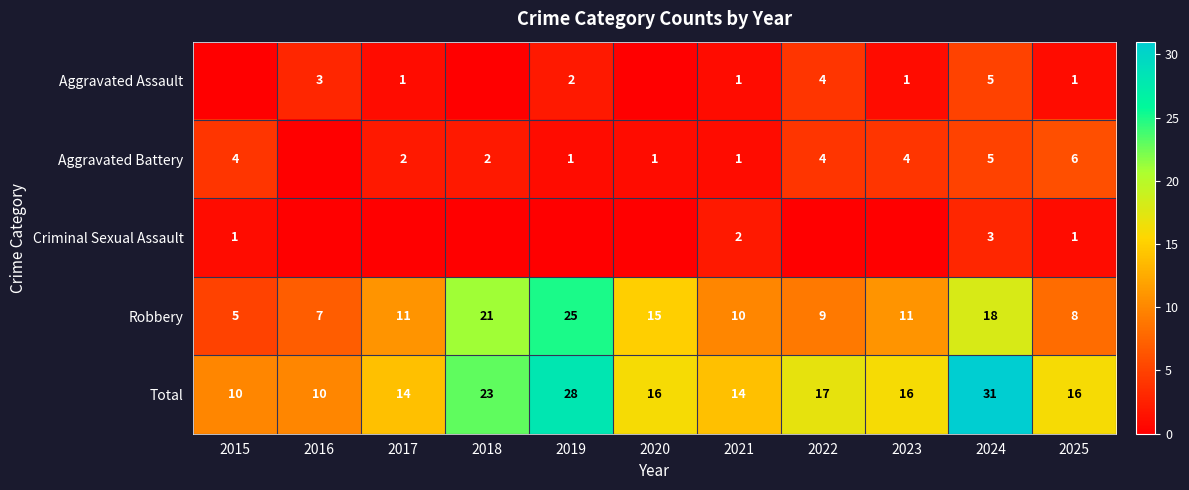

Which category has the highest value across all series?

2024